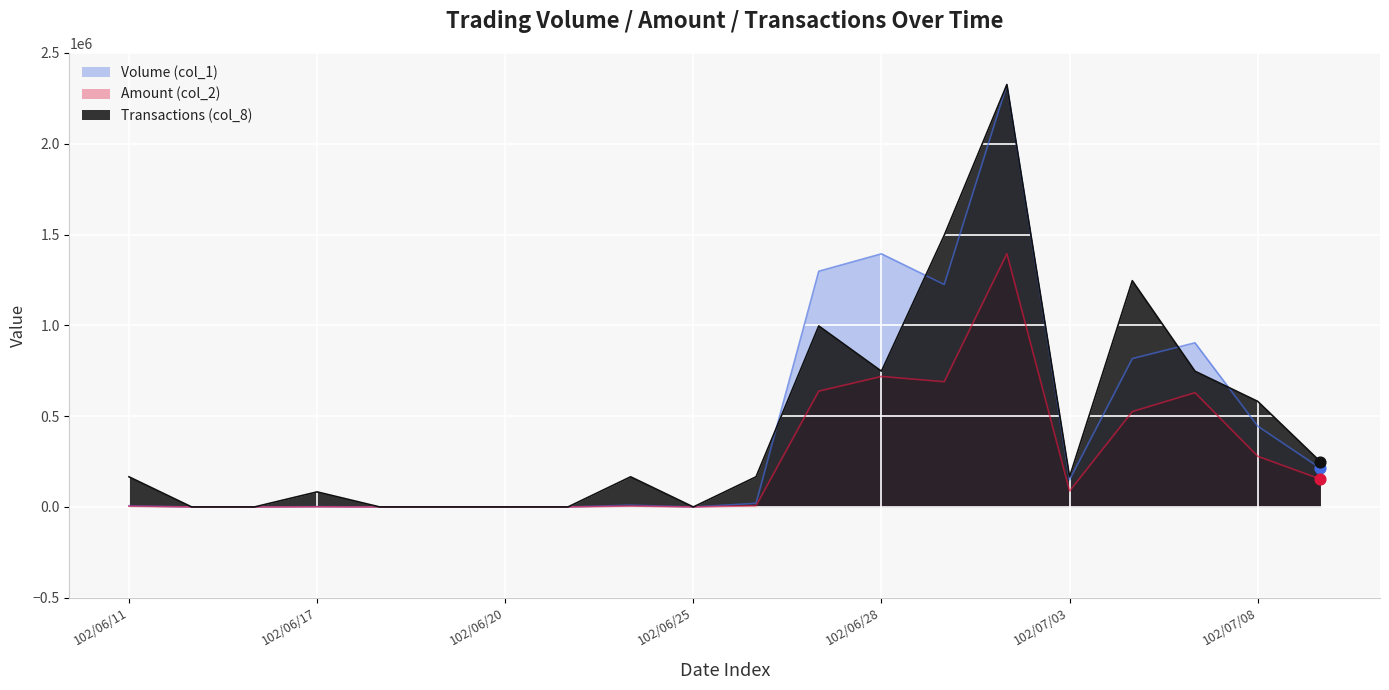

Which series has the largest total across all categories?

Transactions (col_8)